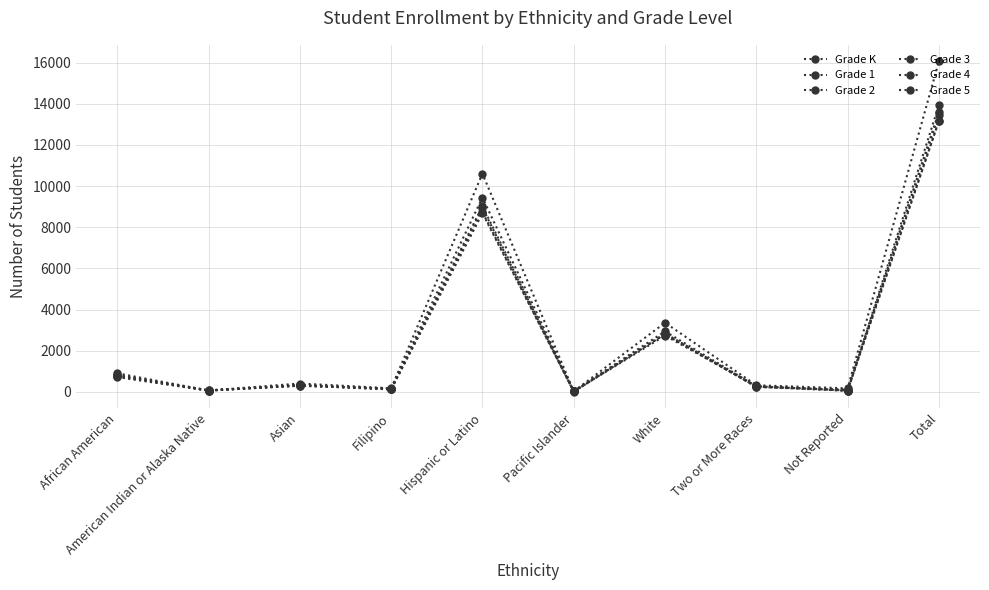

How many values in the Grade 5 series are below 301?

5